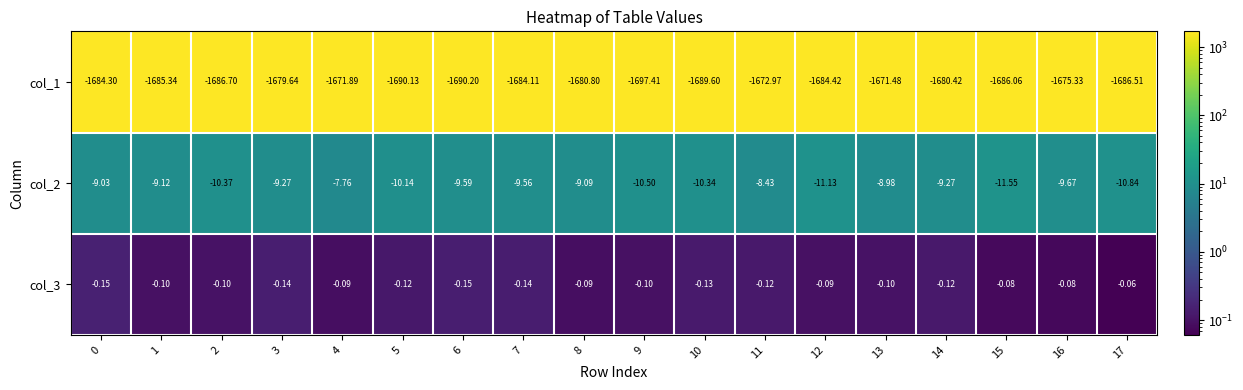

Is the value of col_3 at 8 greater than the value of col_2 at 12?

Yes